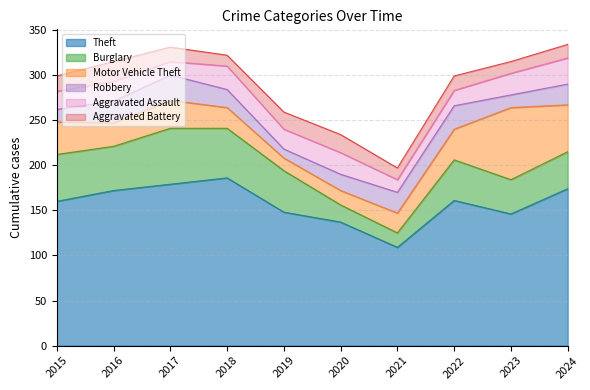

At which category does Aggravated Battery reach its first local valley?

2018